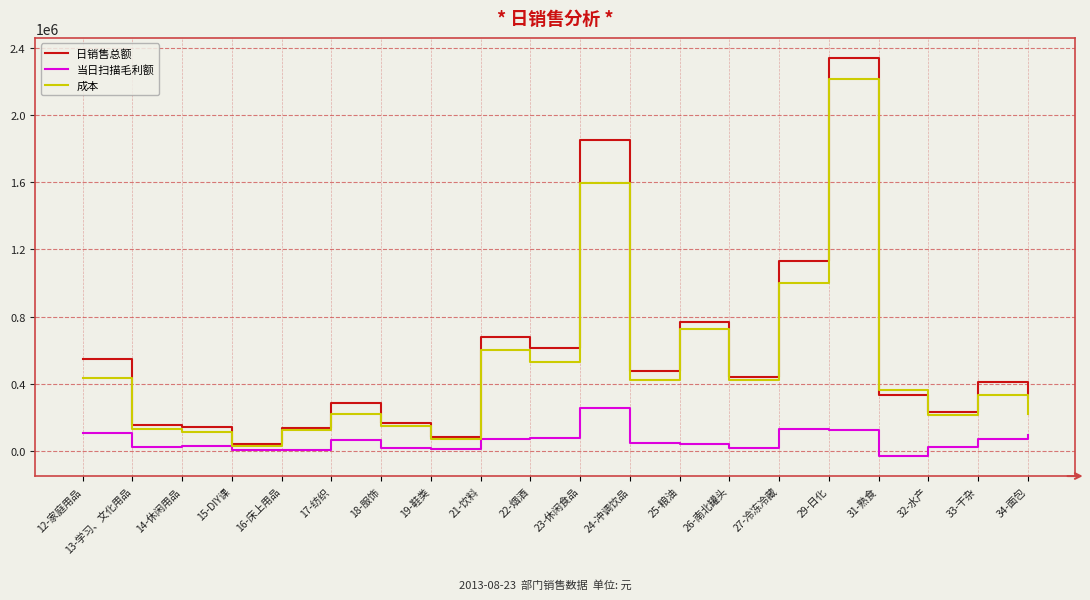

At which label is 日销售总额 closest to 1189901?

27-冷冻冷藏